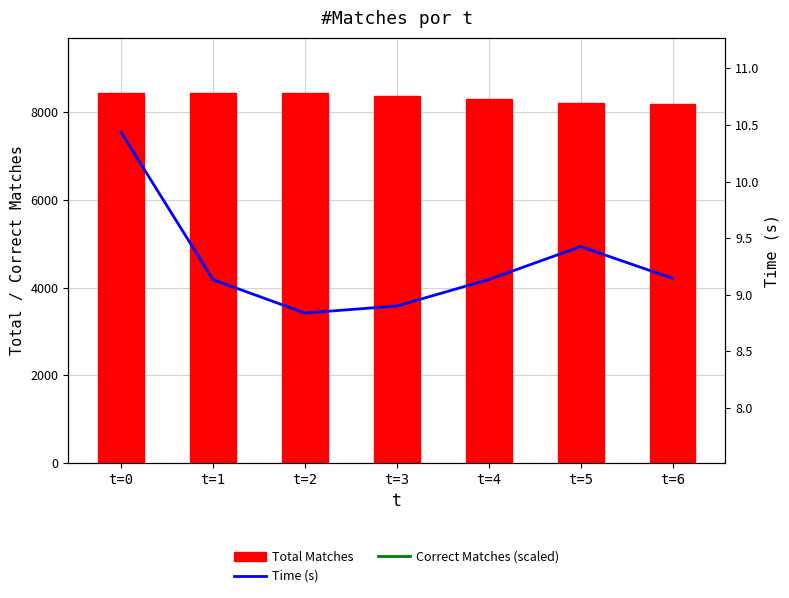

What is the approximate value of Total Matches at t=1?

8434.0